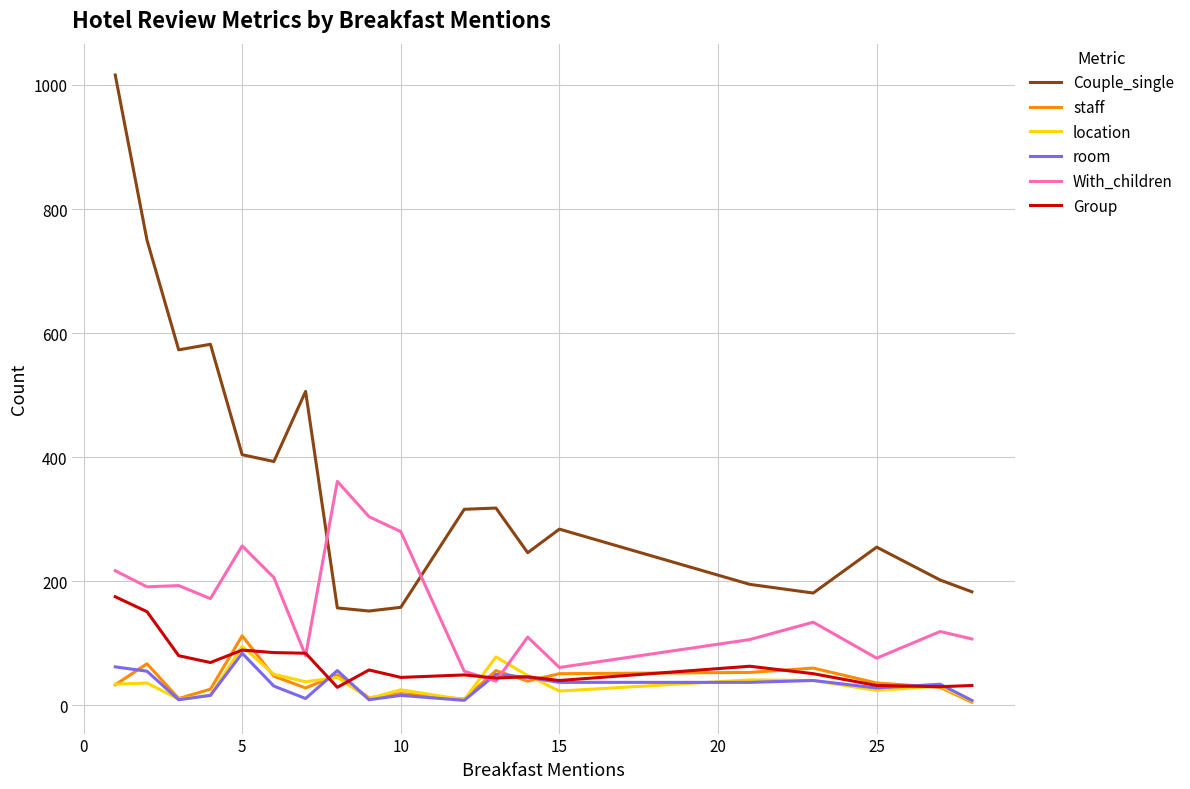

What is the greatest value displayed?

1016